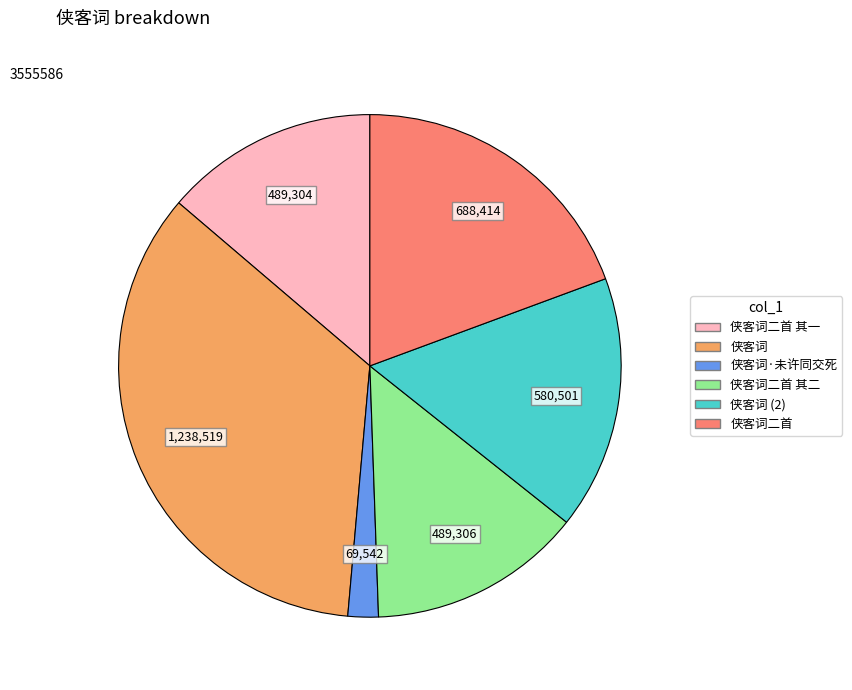

Between 侠客词二首 and 侠客词·未许同交死, which is larger?

侠客词二首